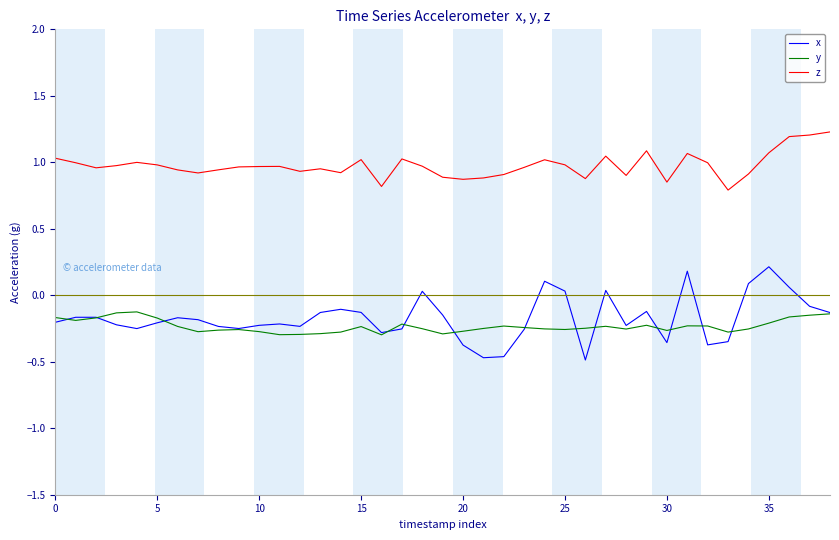

True or false: y and z intersect in this chart.

False